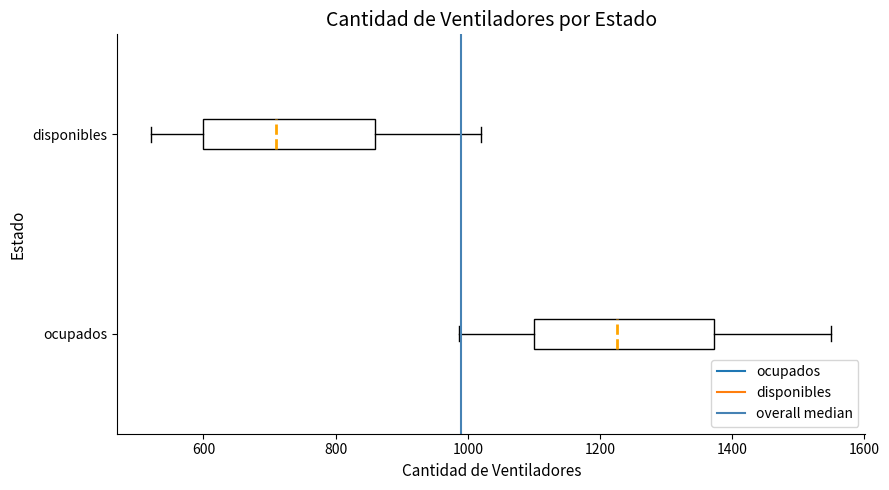

Which box's median line is the furthest to the right?

ocupados